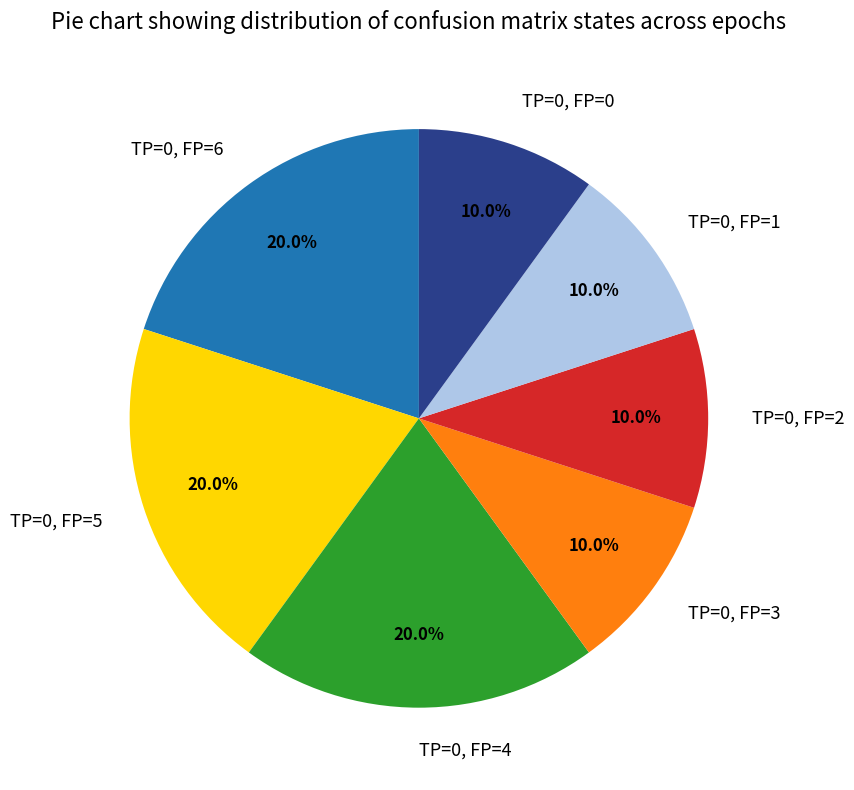

Does TP=0, FP=1 represent more than half of the total?

No